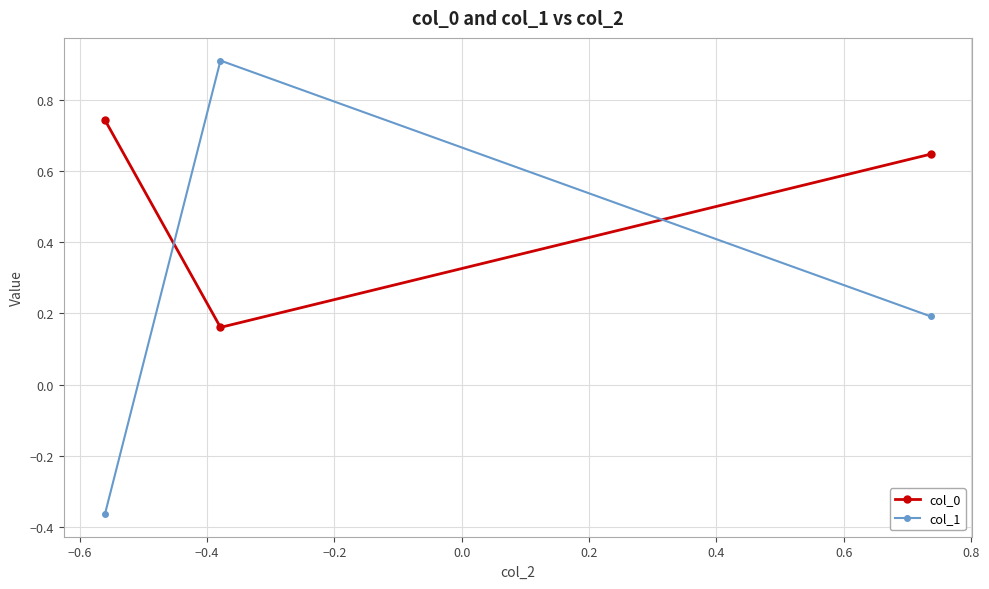

What is the value of the col_1 point at the 2nd from the left?

0.9